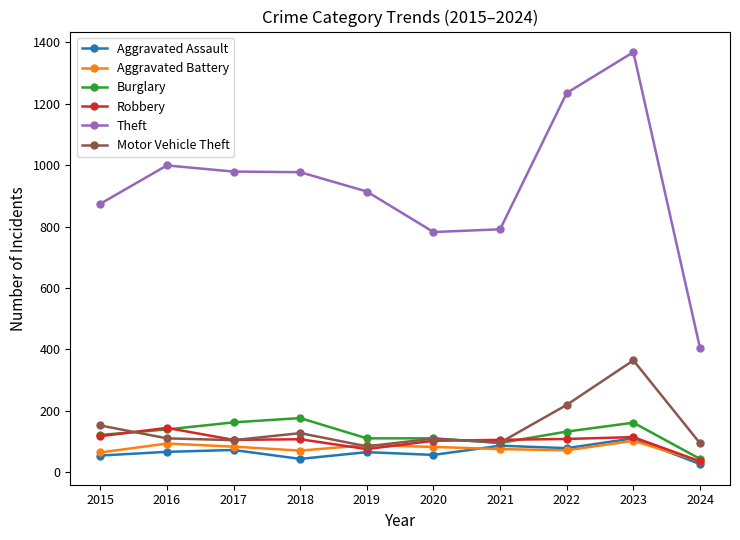

How many values in the Aggravated Battery series are below 82?

5